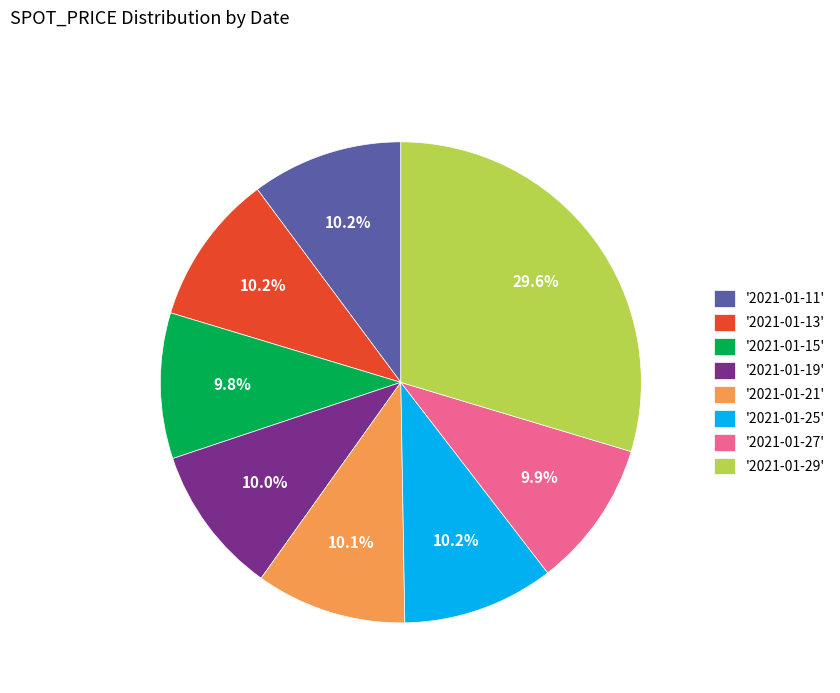

What is the largest slice in the pie chart?

'2021-01-29'